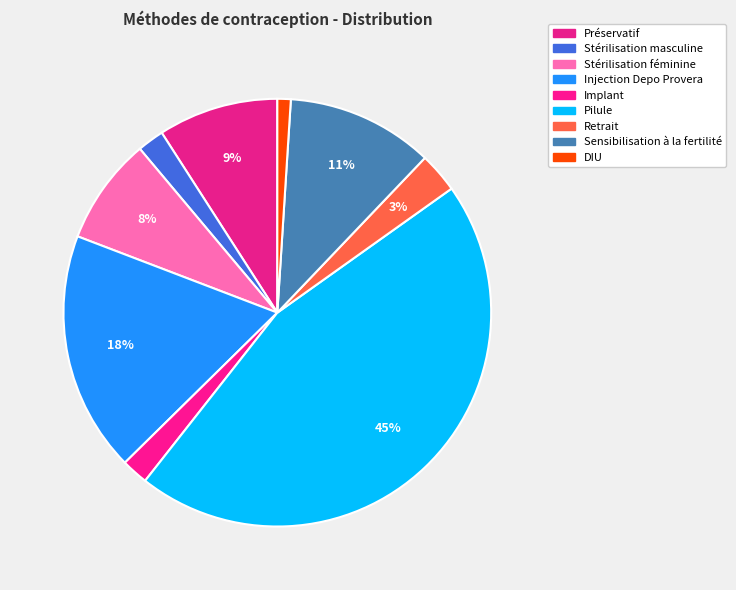

What is the smallest slice in the pie chart?

DIU